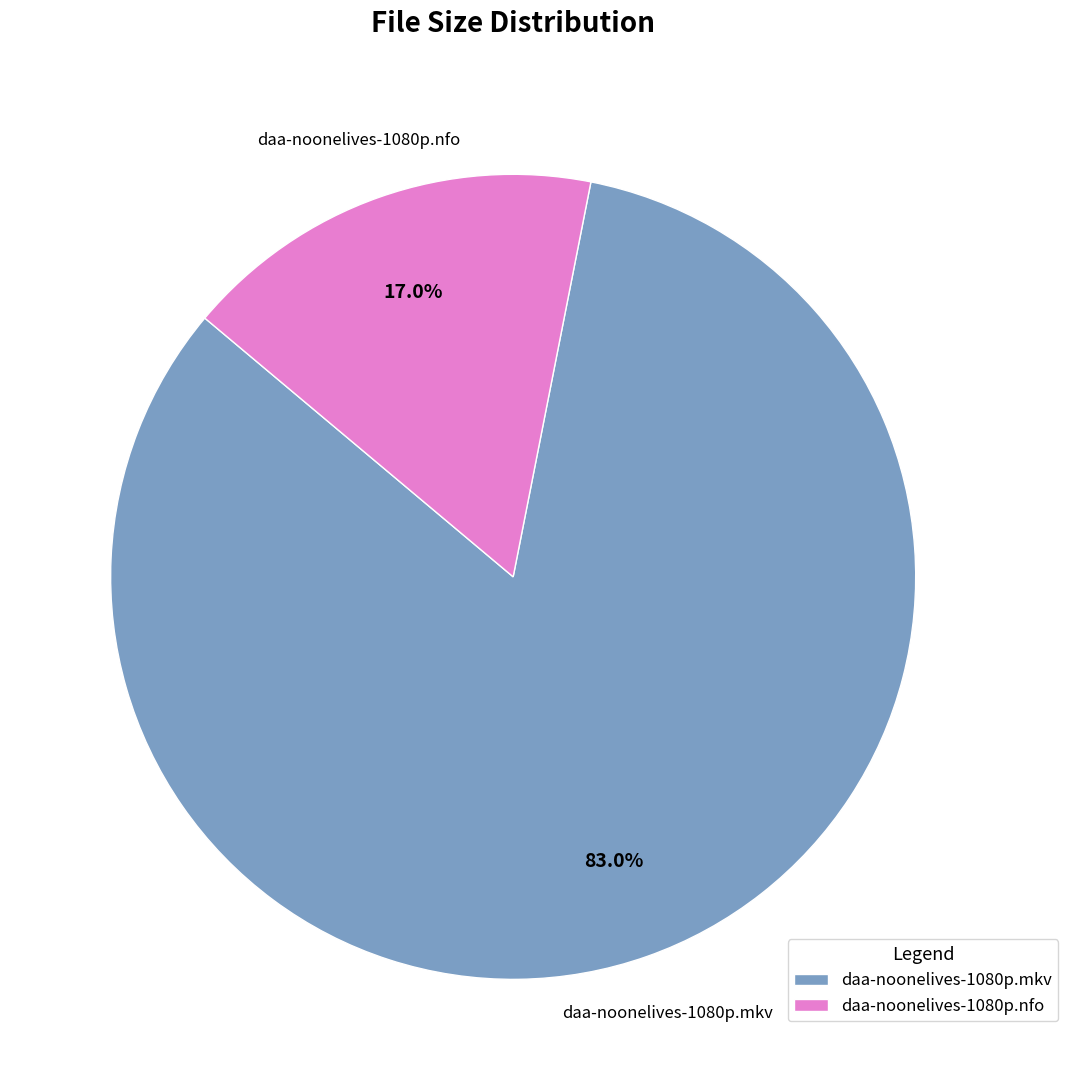

Does any single category account for the majority?

Yes